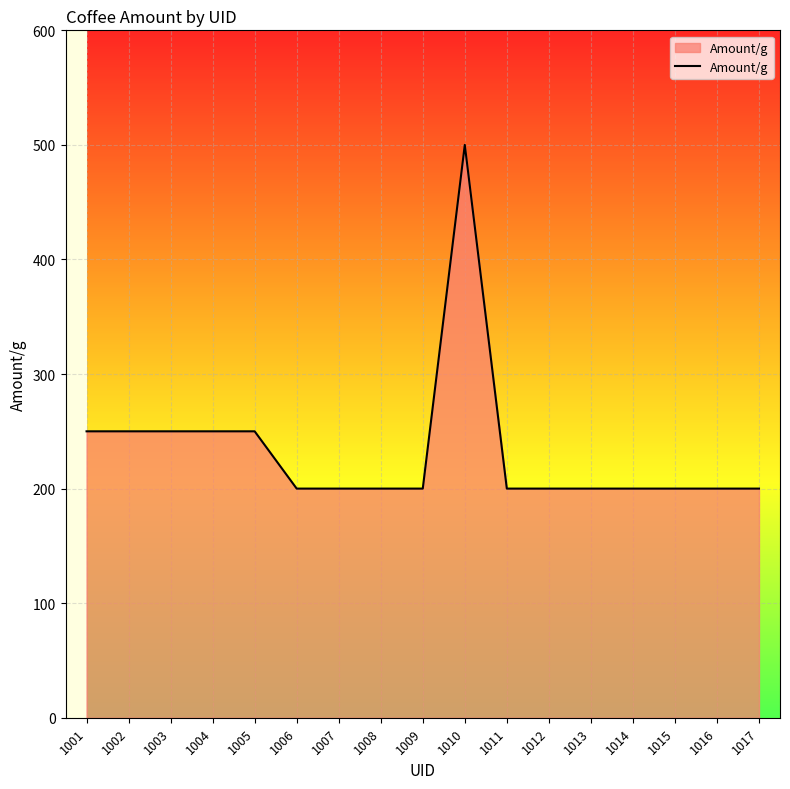

Which category has the highest value across all series?

1010